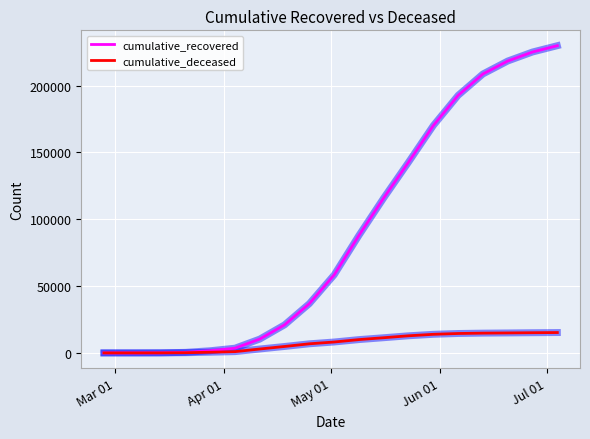

Which series has the largest range (max minus min)?

cumulative_recovered